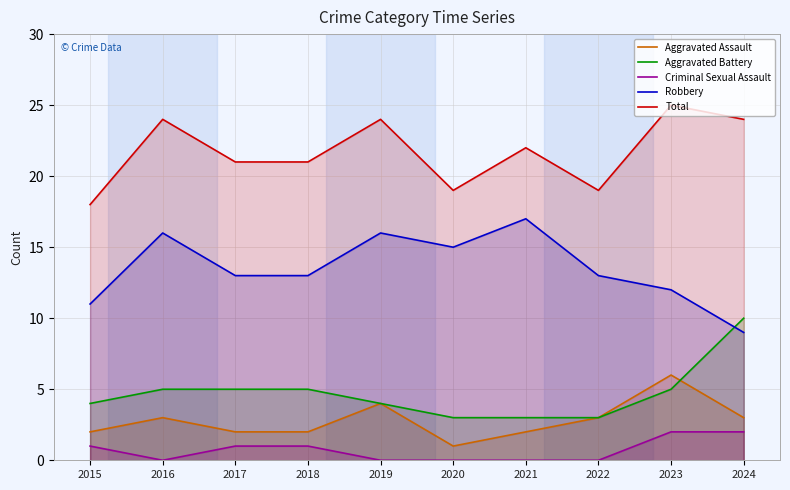

How many intersections are there between Aggravated Battery and Aggravated Assault?

1